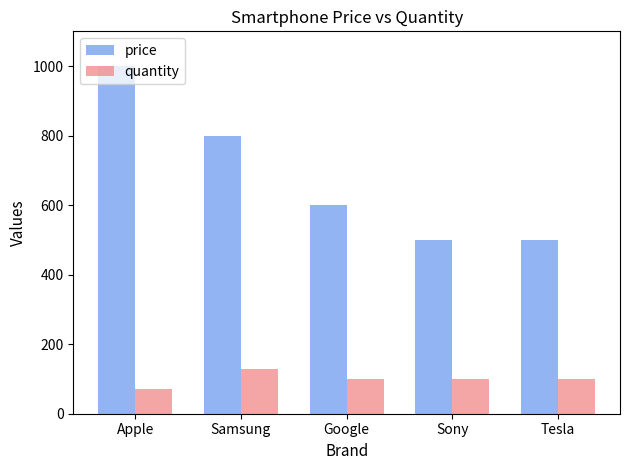

True or false: quantity has a value of 70 at Apple.

True